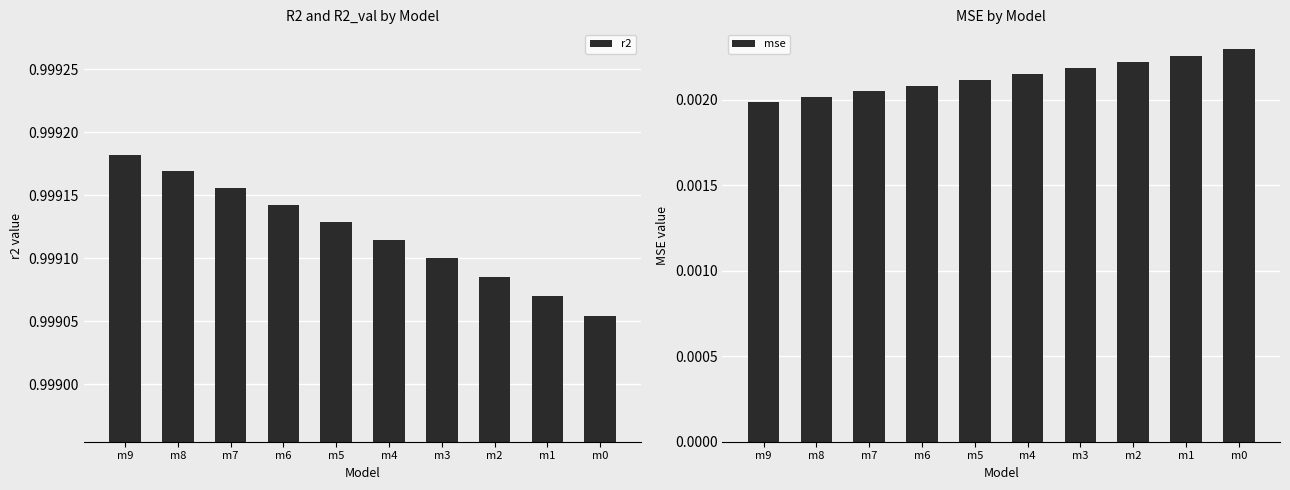

Count the r2 values in the range 0 to 1.

10